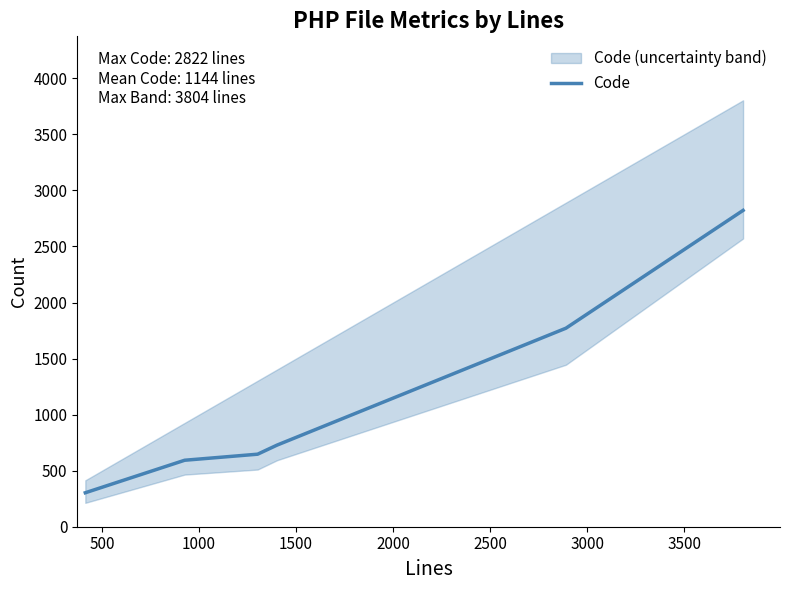

What is the average value?

1144